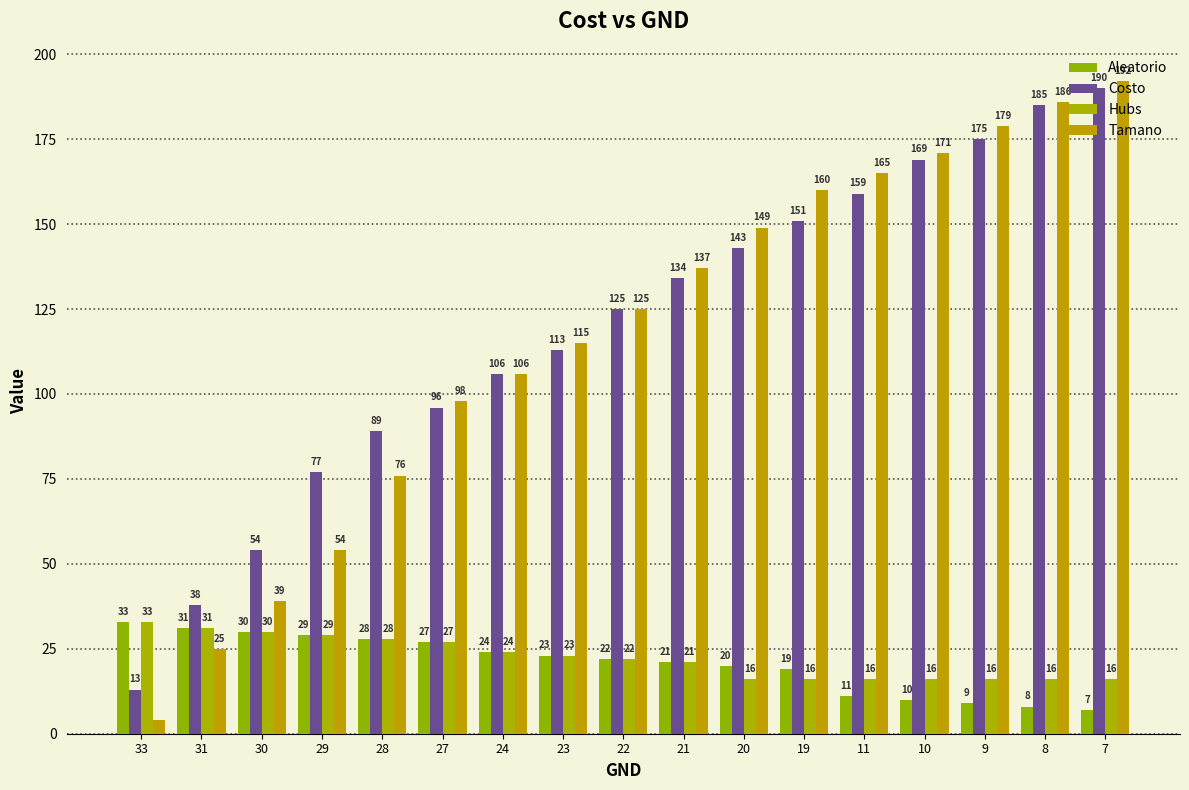

Reading left to right, transcribe all the data shown in this chart.

Aleatorio: 33	31	30	29	28	27	24	23	22	21	20	19	11	10	9	8	7
Costo: 13	38	54	77	89	96	106	113	125	134	143	151	159	169	175	185	190
Hubs: 33	31	30	29	28	27	24	23	22	21	16	16	16	16	16	16	16
Tamano: 4	25	39	54	76	98	106	115	125	137	149	160	165	171	179	186	192